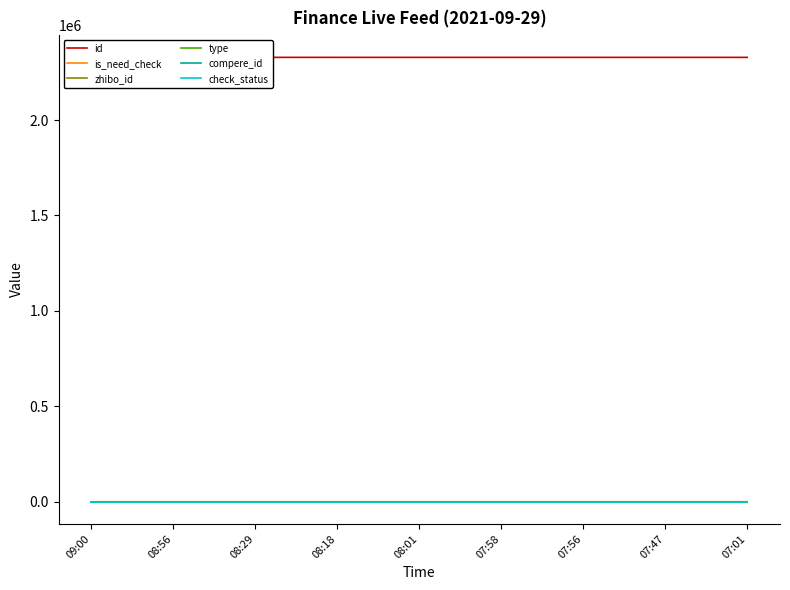

Rank the categories by zhibo_id value from highest to lowest.

09:00, 08:56, 08:29, 08:18, 08:01, 07:58, 07:56, 07:47, 07:01